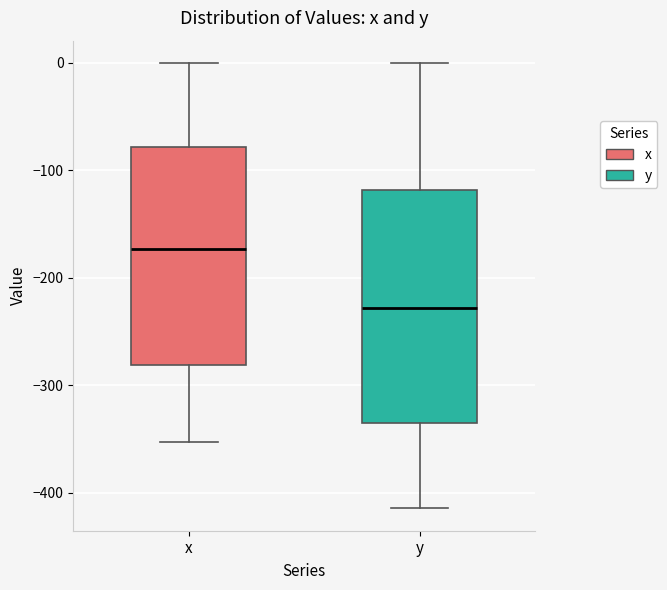

Reading left to right, read every box against the y-axis: the position of its median line, the range the box covers, and the ends of its whiskers. The values are not printed on the chart, so give them approximately, as read against the axis.

x: median -170, box -280 to -80, whiskers -350 to 0
y: median -230, box -340 to -120, whiskers -410 to 0